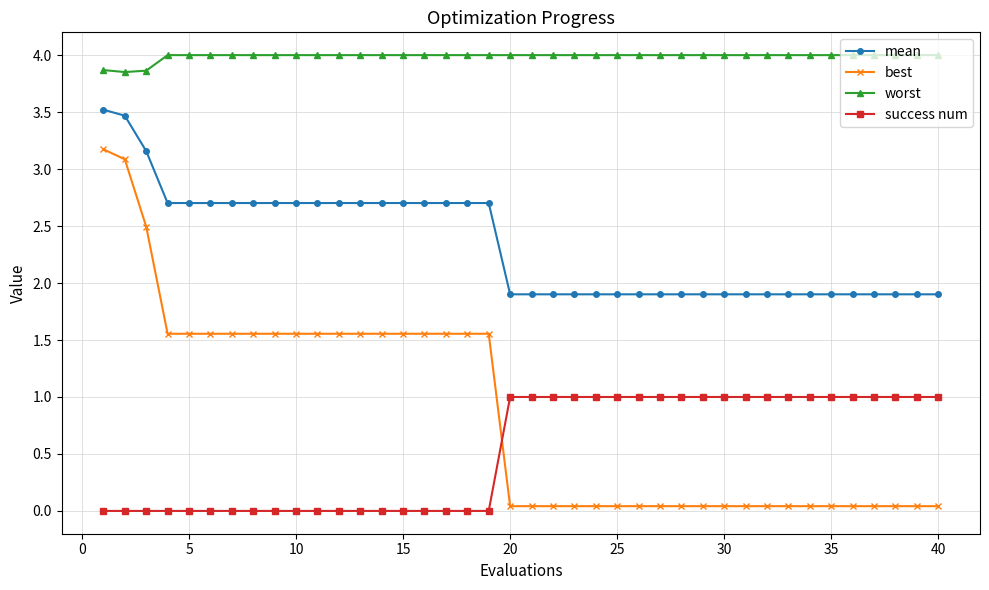

How many lines are shown in the chart?

4